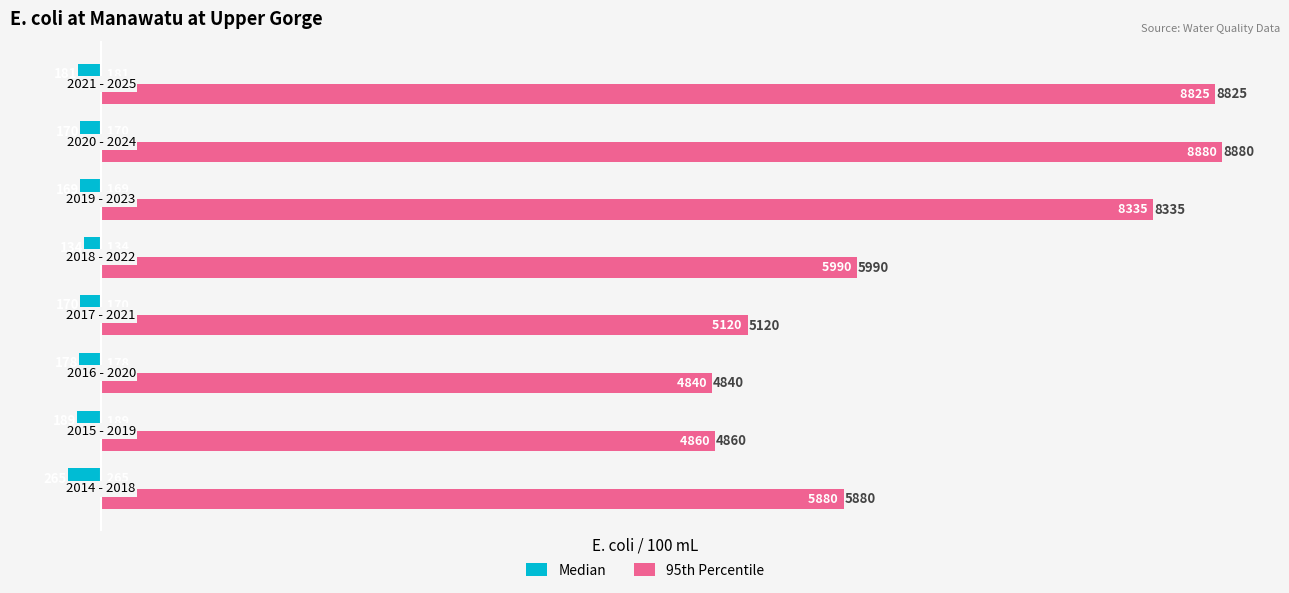

Which series has the largest range (max minus min)?

95th Percentile